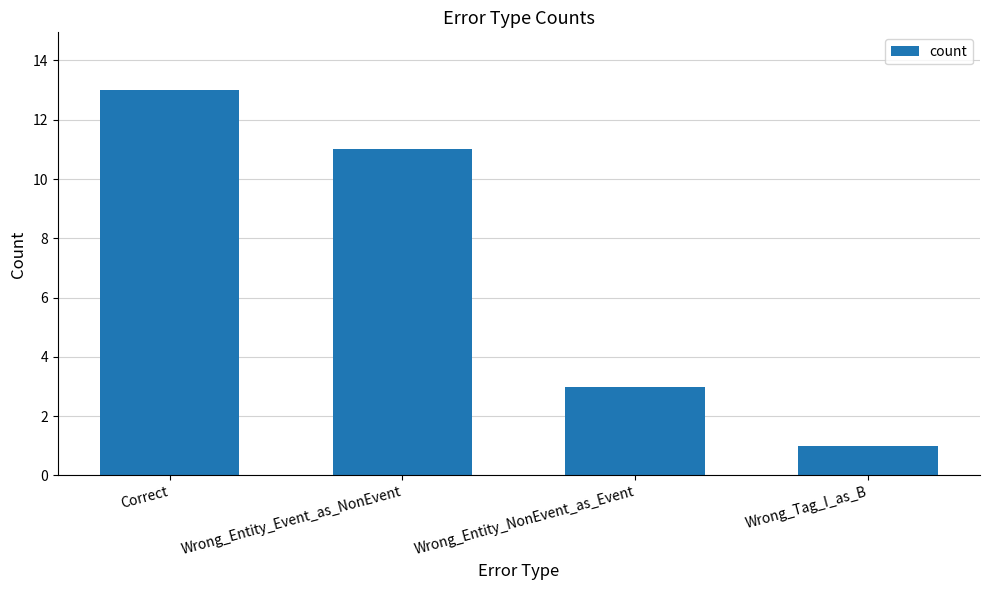

What is the average value?

7